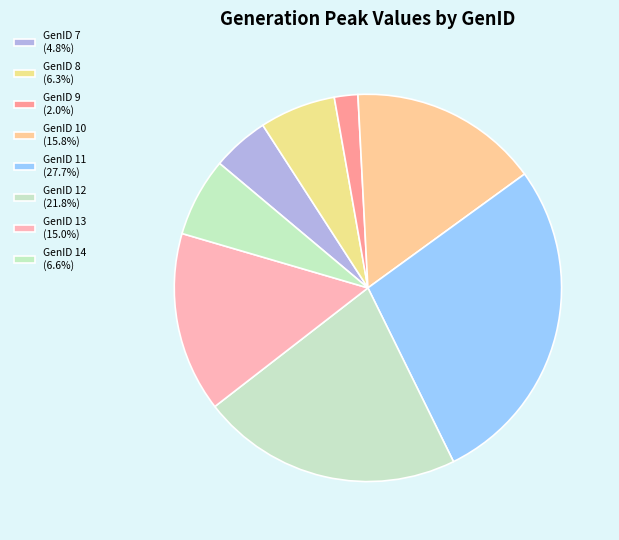

How many segments does this pie chart have?

8